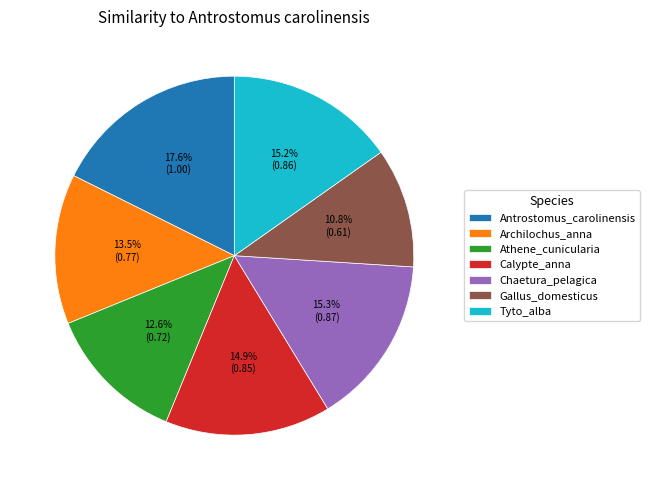

How many slices are in this pie chart?

7